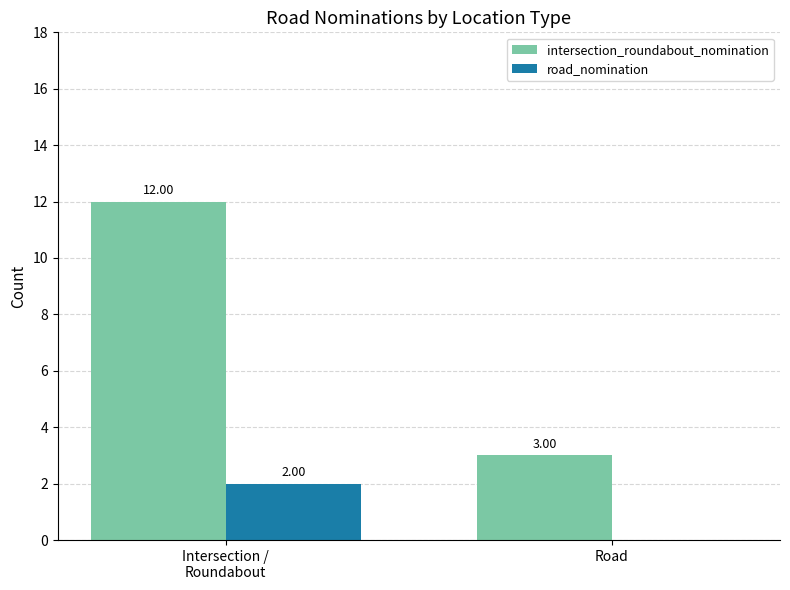

Which series has the largest total across all categories?

intersection_roundabout_nomination